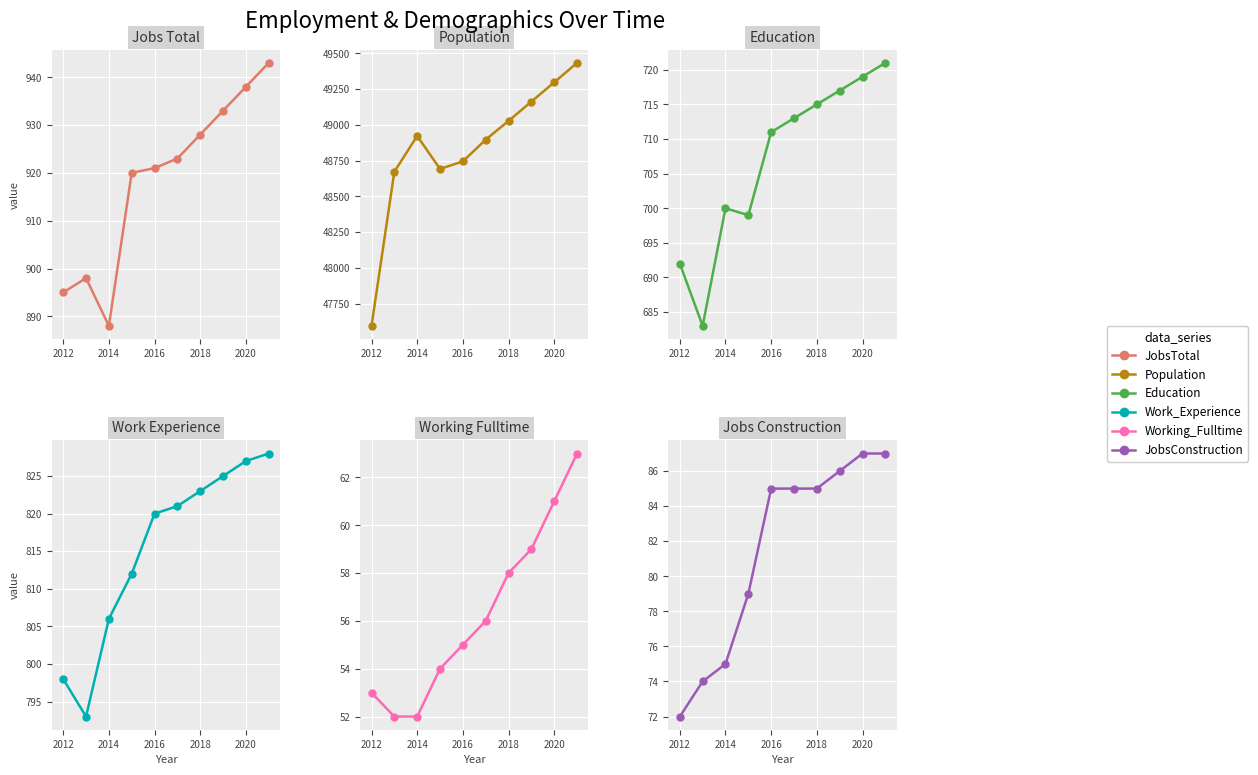

Does the chart display data point markers on the line(s)?

Yes